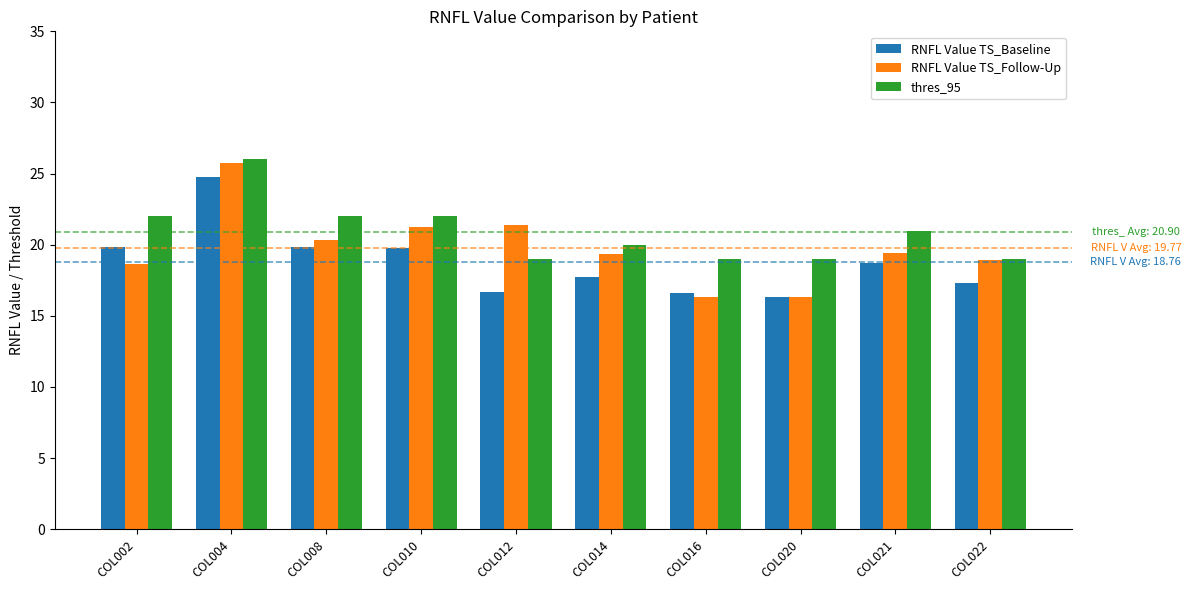

Is the value of RNFL Value TS_Baseline at COL022 greater than the value of thres_95 at COL021?

No